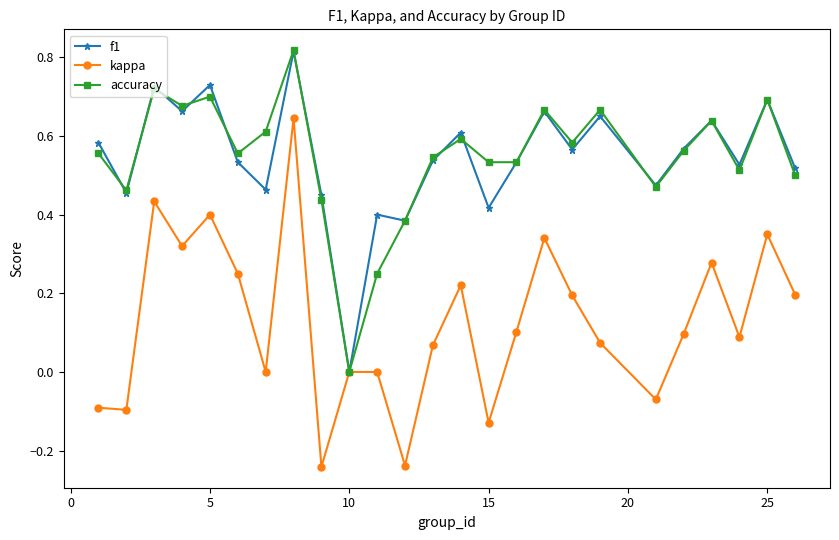

Which series has the widest spread of values?

kappa